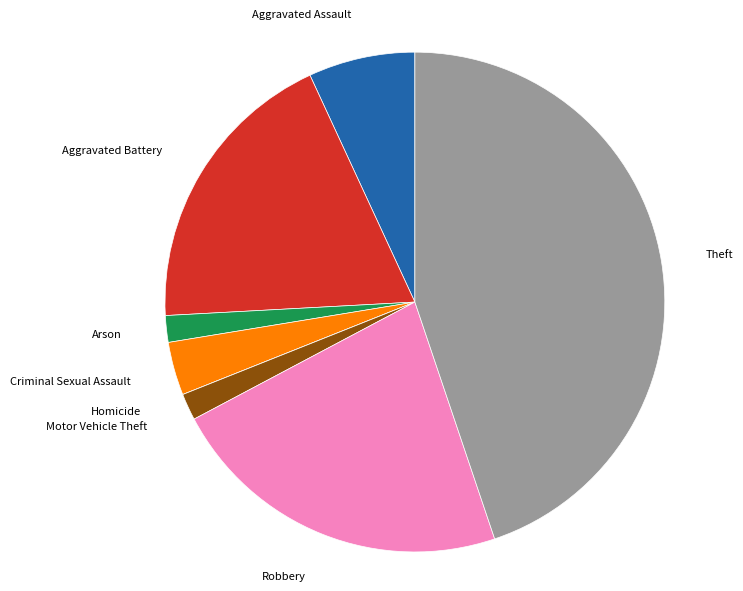

Combined, do Aggravated Assault and Aggravated Battery account for over 50%?

No